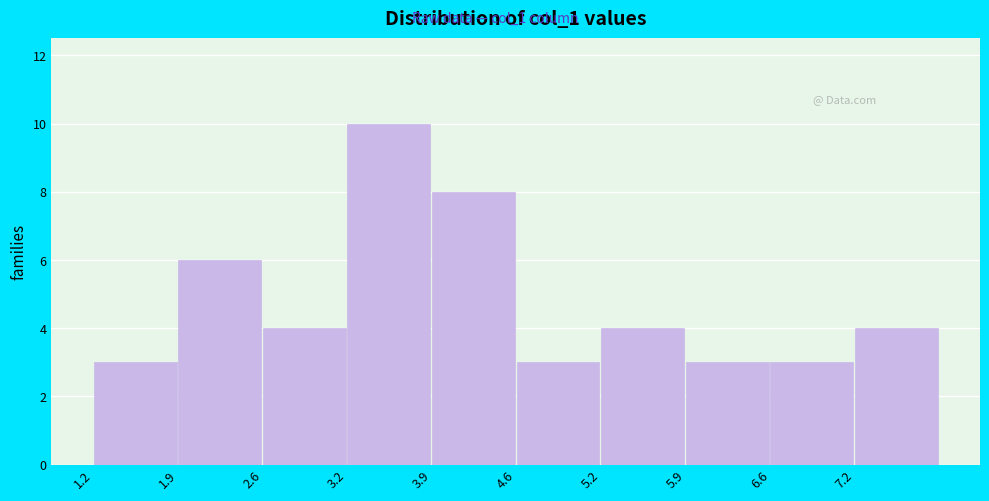

Reading left to right, list every bar in this chart as the range it spans on the x-axis followed by its height. Neither the bar edges nor the heights are printed on the chart, so give them approximately, as read against the axes.

1.2 to 1.9: 3
1.9 to 2.6: 6
2.6 to 3.2: 4
3.2 to 3.9: 10
3.9 to 4.6: 8
4.6 to 5.2: 3
5.2 to 5.9: 4
5.9 to 6.6: 3
6.6 to 7.2: 3
7.2 to 7.9: 4